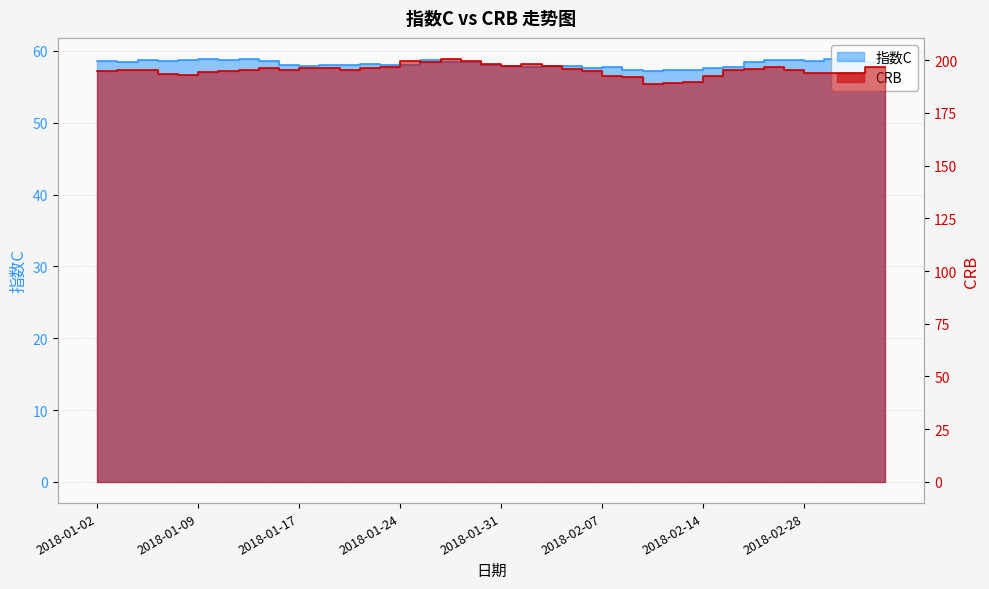

Rank the series at 2018-03-01 from highest to lowest value.

CRB, 指数C